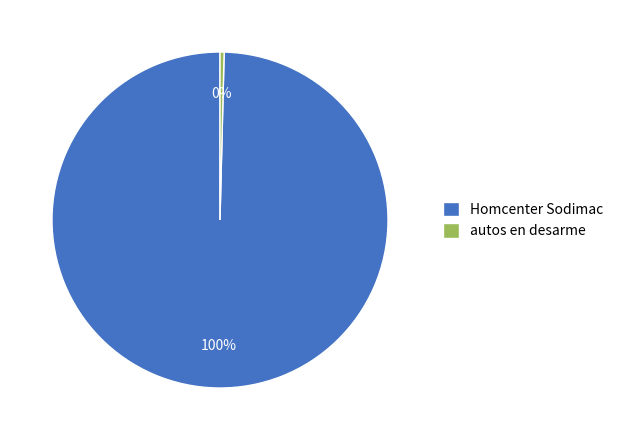

To the nearest percent, what is the combined percentage of Homcenter Sodimac and autos en desarme?

100%